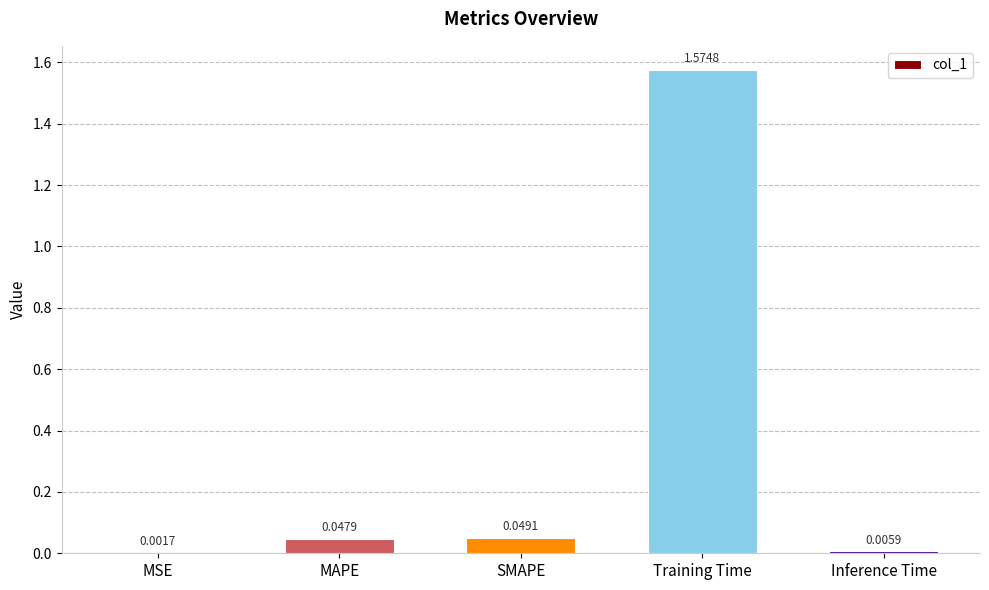

At which label is the value closest to 0?

MSE